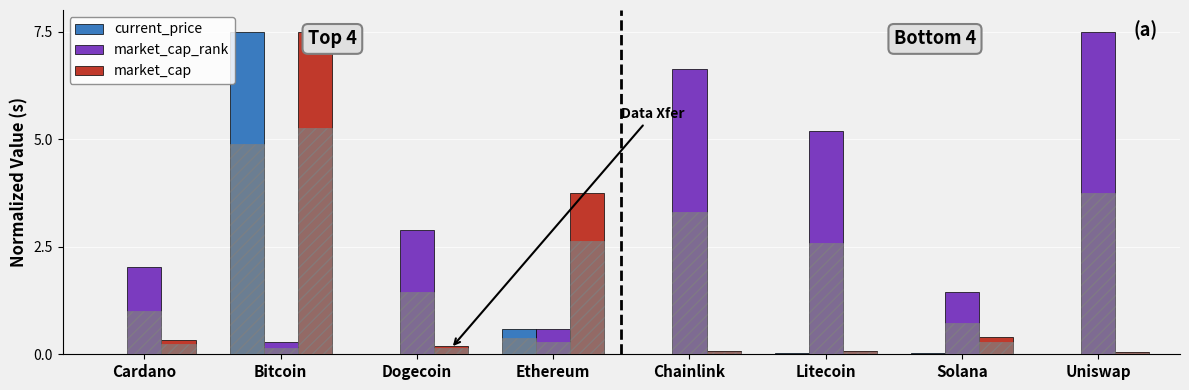

What is the sum of all current_price values?

8.2